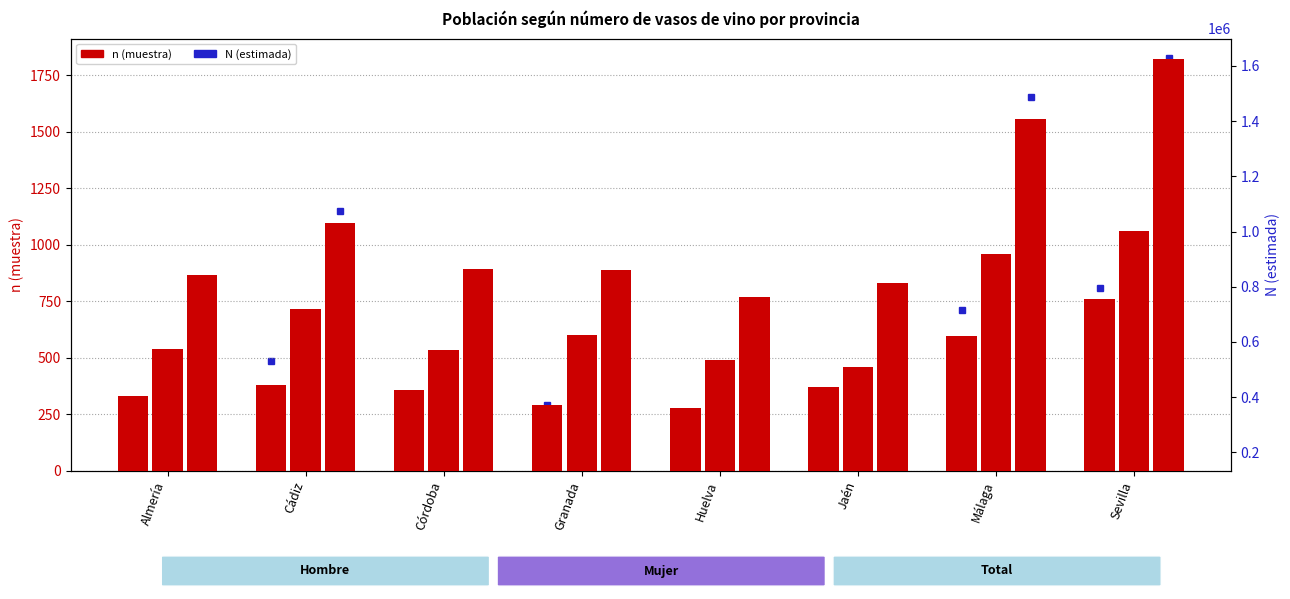

What position from the right is Jaén?

3